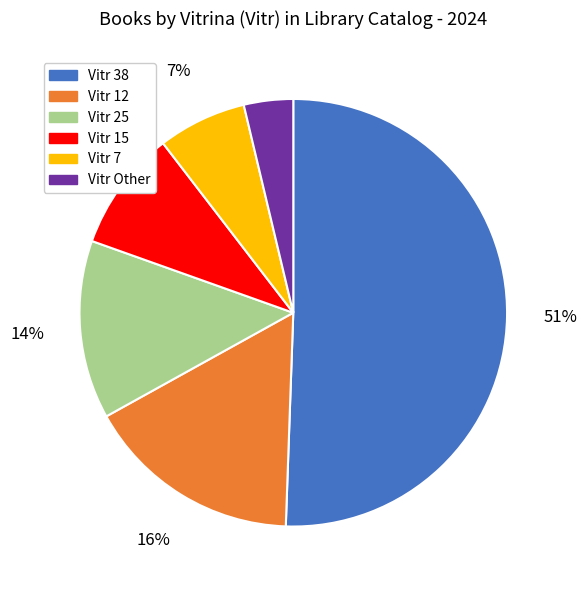

To the nearest percent, what is the difference between the largest and smallest slice percentages?

47%